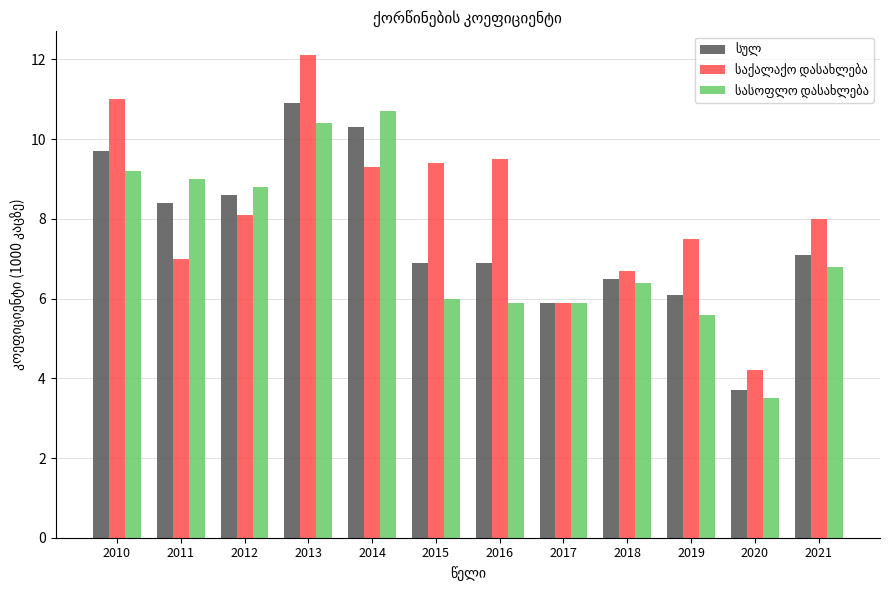

What is the difference between the highest and lowest values at 2016?

3.6